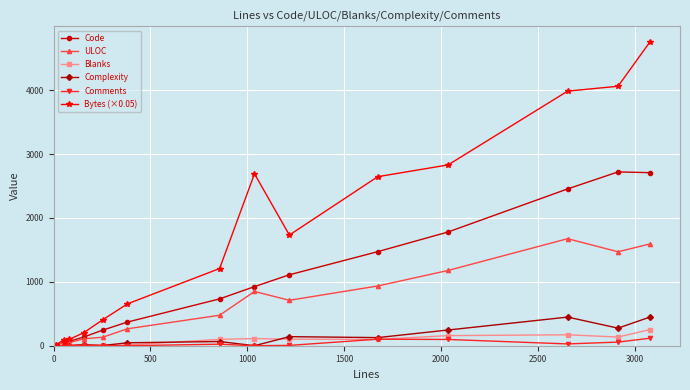

Which series has the largest total across all categories?

Bytes (×0.05)